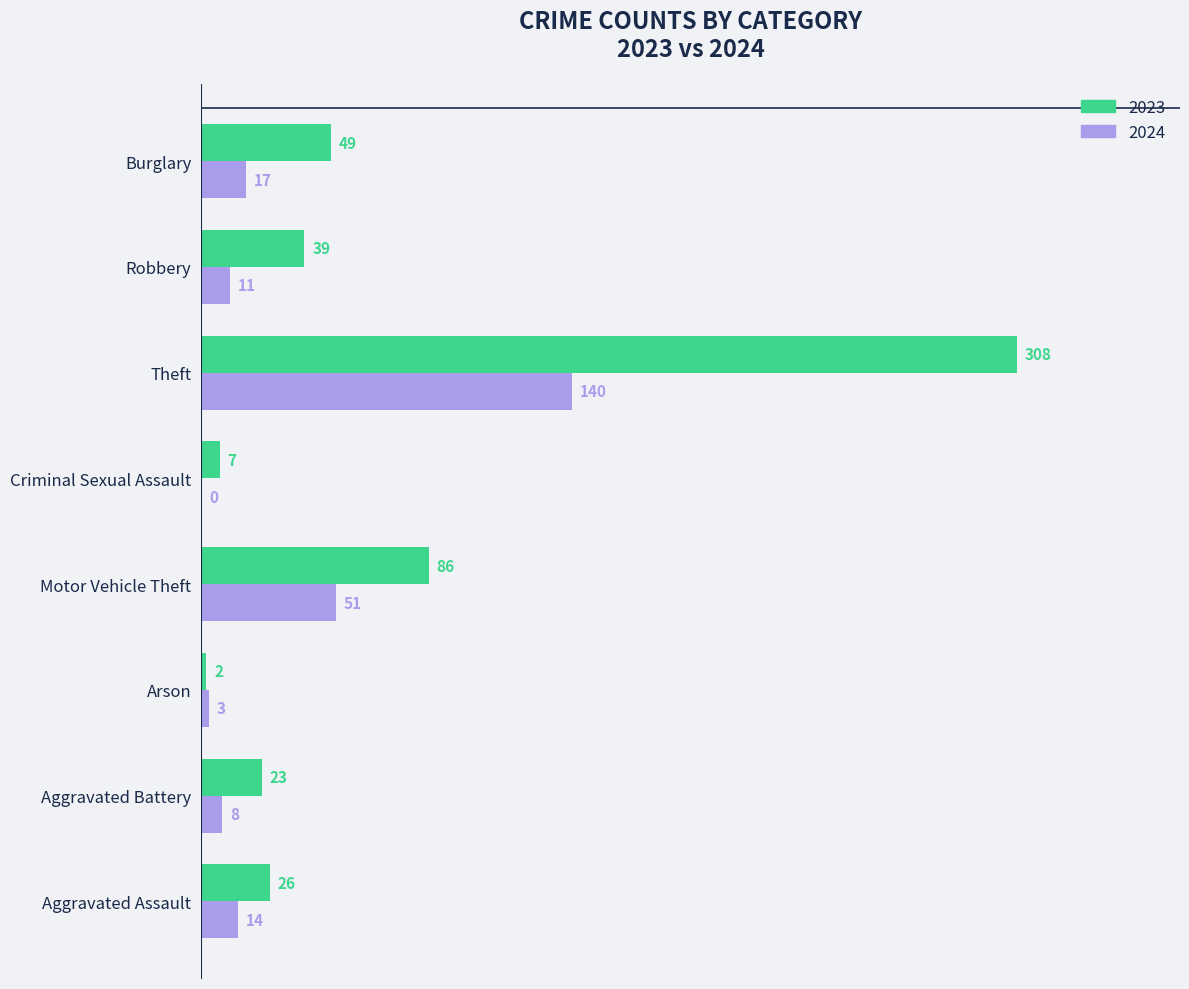

Which category has the highest value in the 2023 series?

Theft